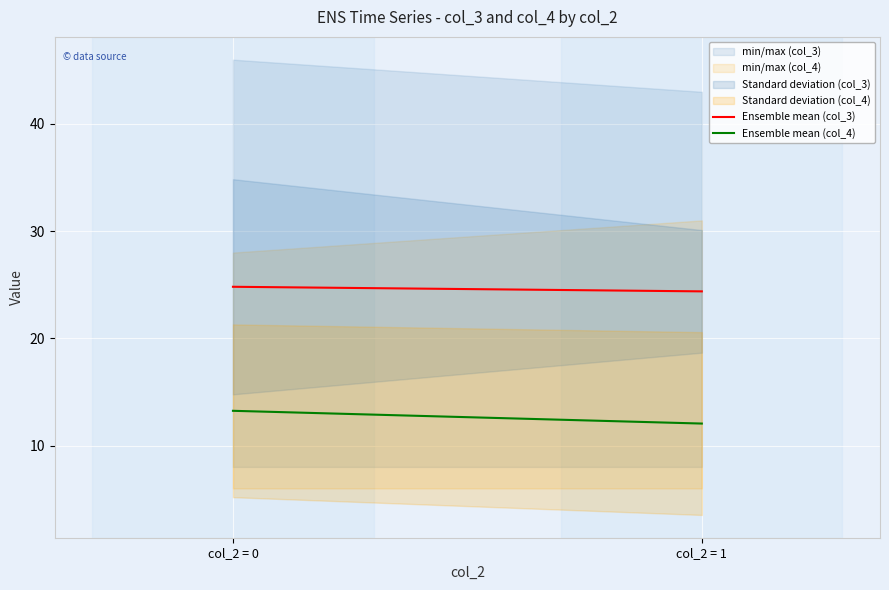

What is the total value across all series at col_2 = 0?

38.0